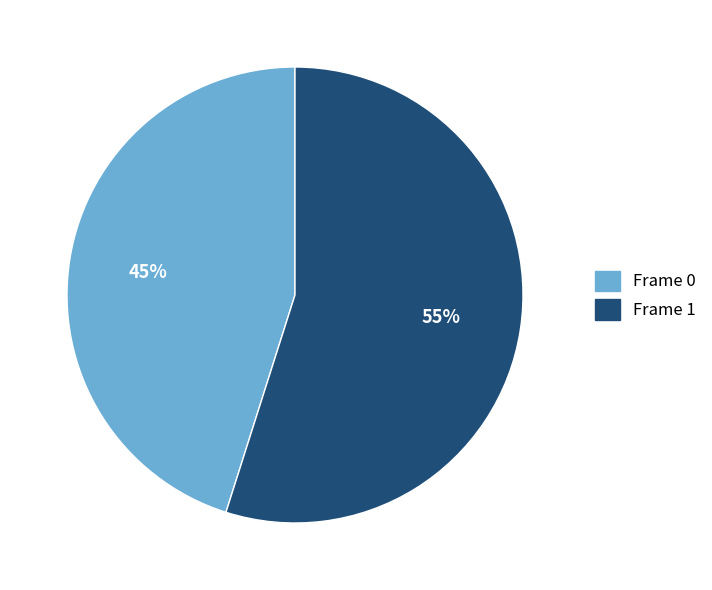

To the nearest percent, what percentage of the pie is Frame 0?

45%